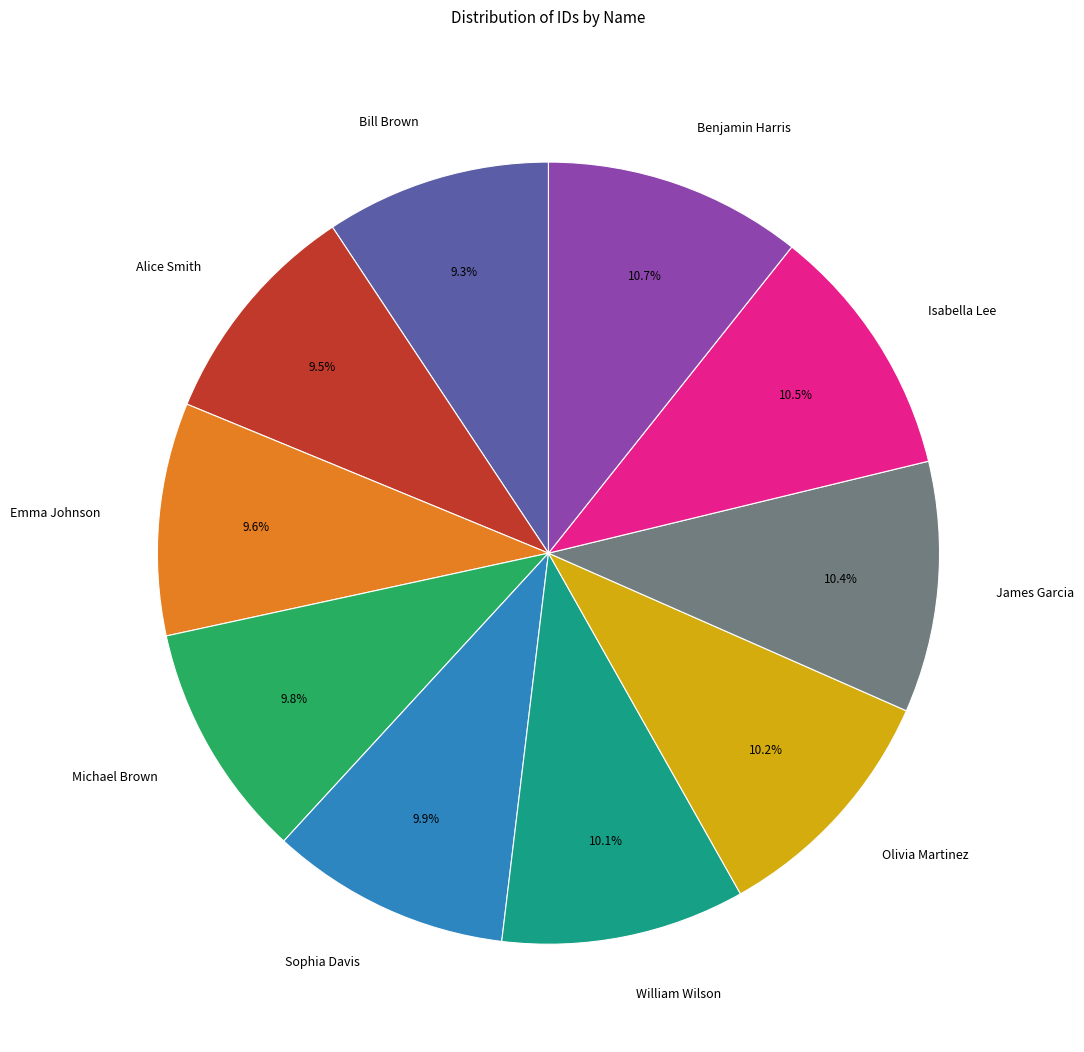

Does any single category account for the majority?

No